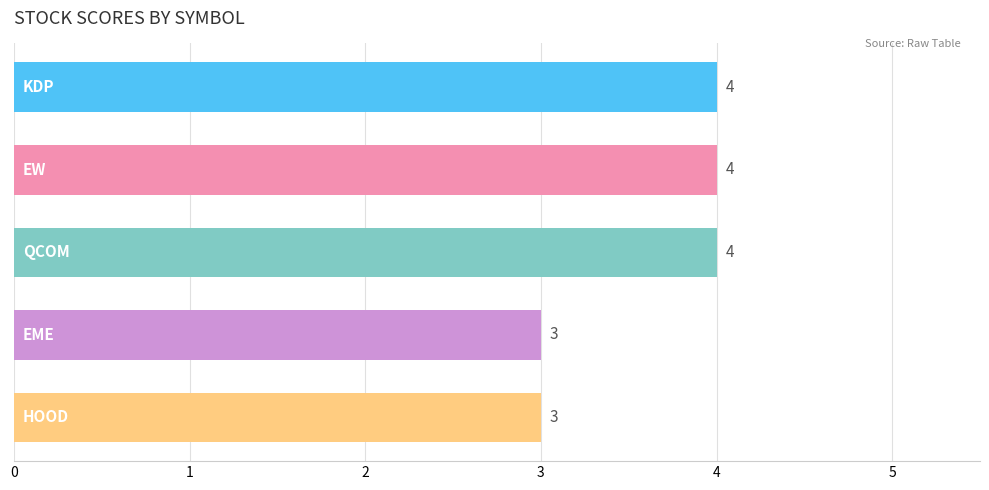

What is the value of the 4th bar from the top?

3